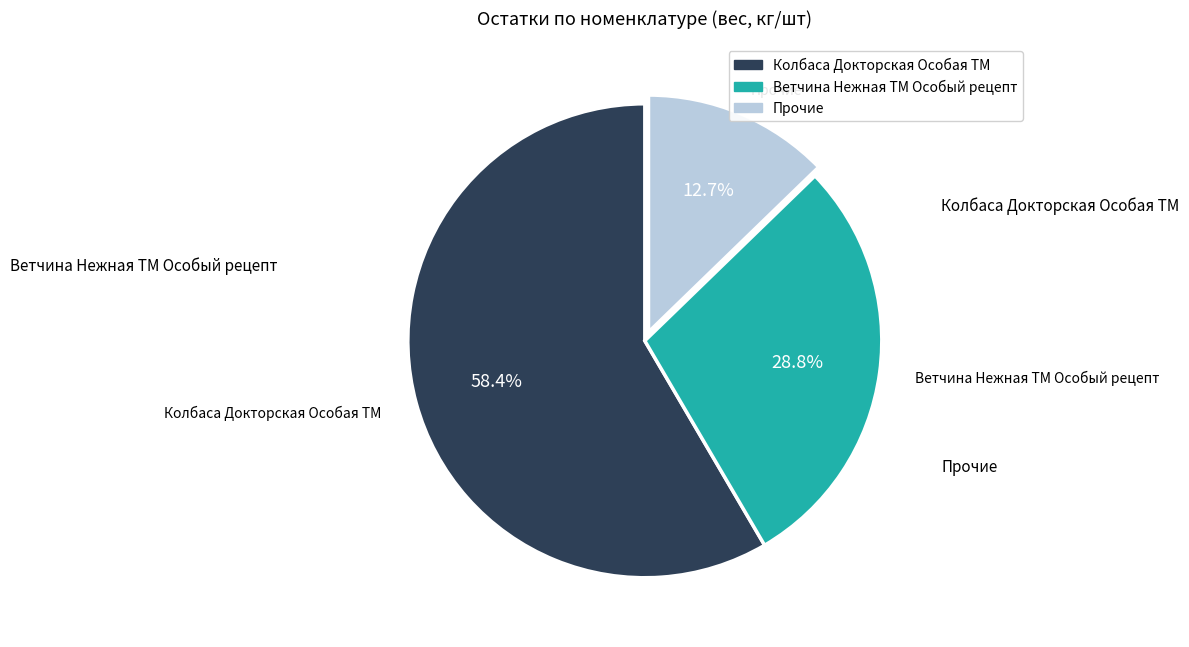

Does any single category account for the majority?

Yes